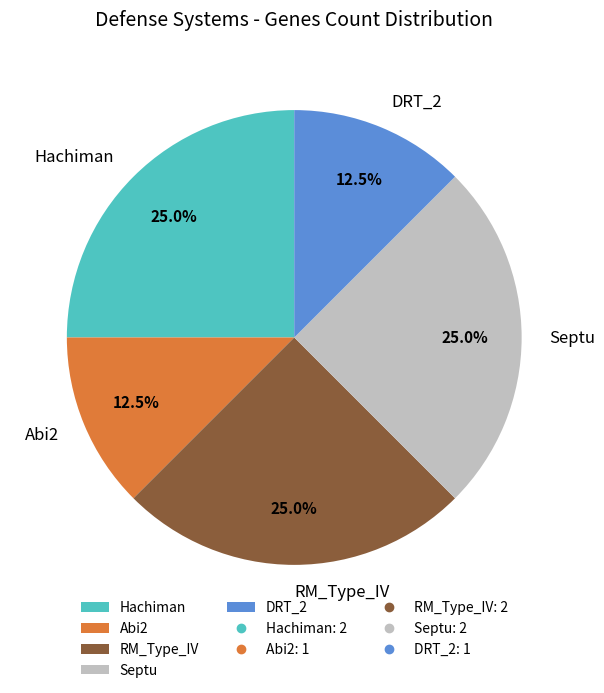

What is the ratio of the value at Septu to the value at RM_Type_IV?

1.0